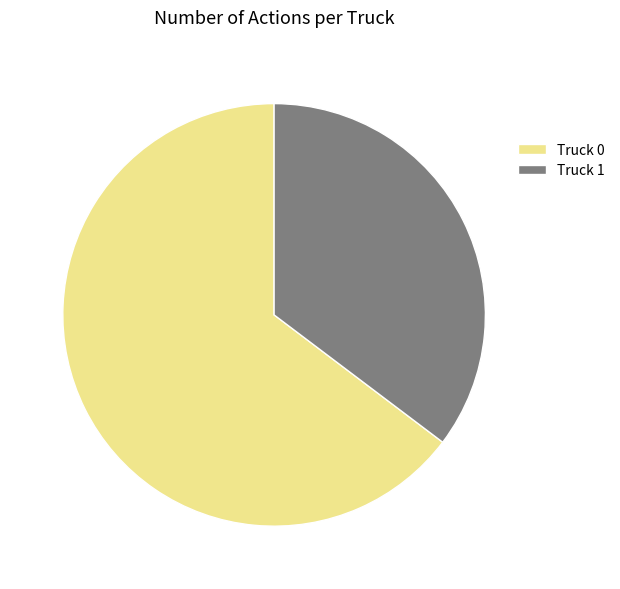

Rank the categories by value from highest to lowest.

Truck 0, Truck 1